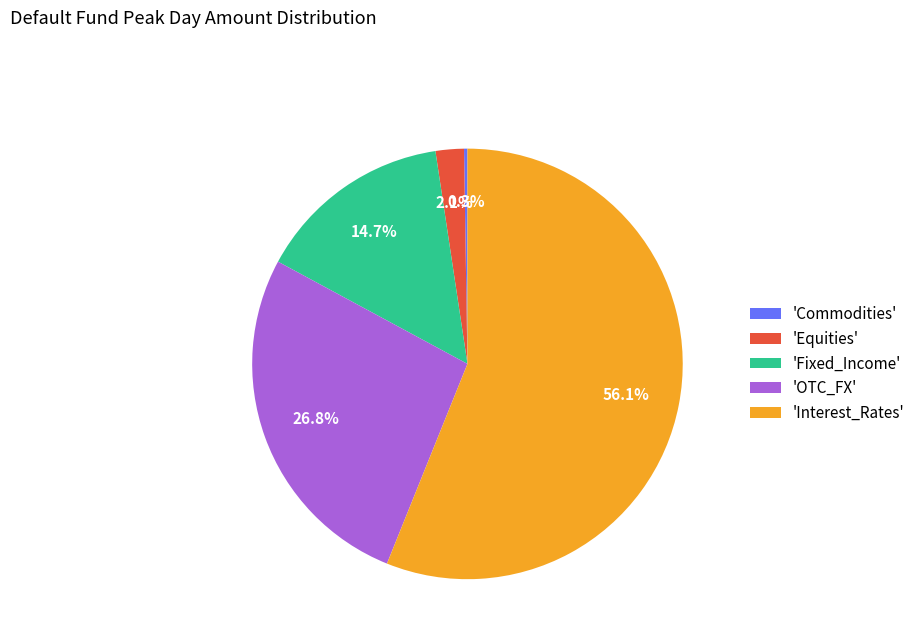

Which category accounts for the majority?

'Interest_Rates'